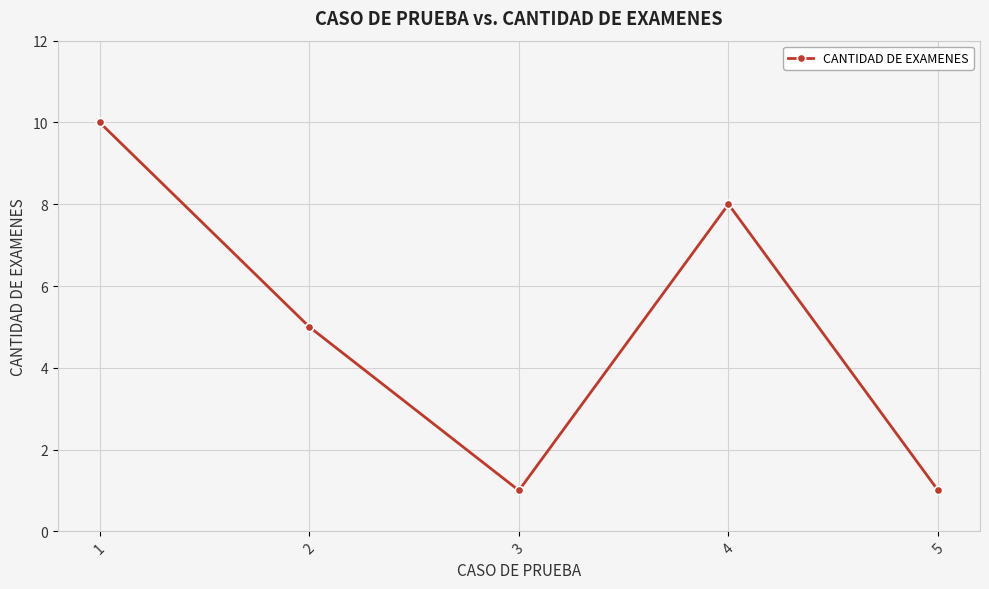

What is the smallest value displayed?

1